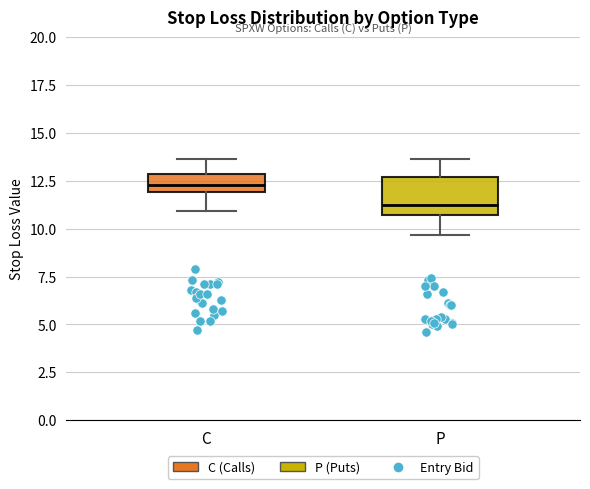

Reading left to right, transcribe this box plot: for each box, give where its median line is, the range the box spans, and where its two whiskers end, as read against the y-axis. The values are not printed on the chart, so give them approximately, as read against the axis.

C: median 12.5, box 12.0 to 13.0, whiskers 11.0 to 13.5
P: median 11.0, box 10.5 to 12.5, whiskers 9.5 to 13.5